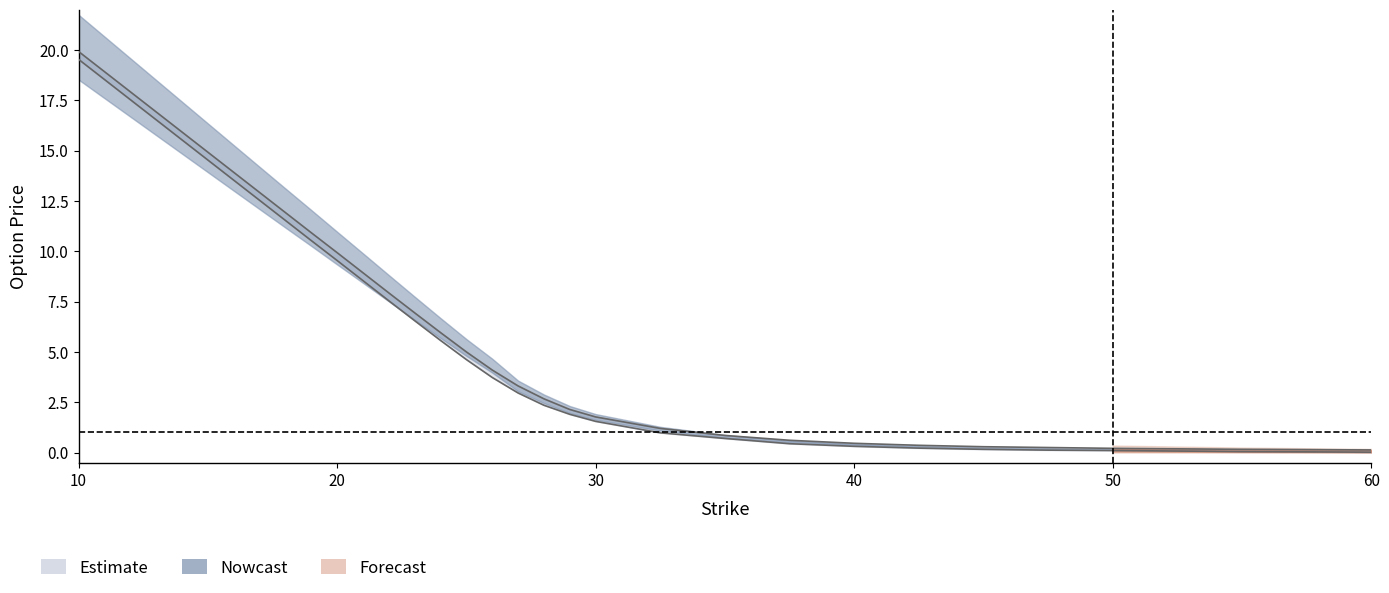

What is the spread (max minus min) of values at 32.5?

0.2